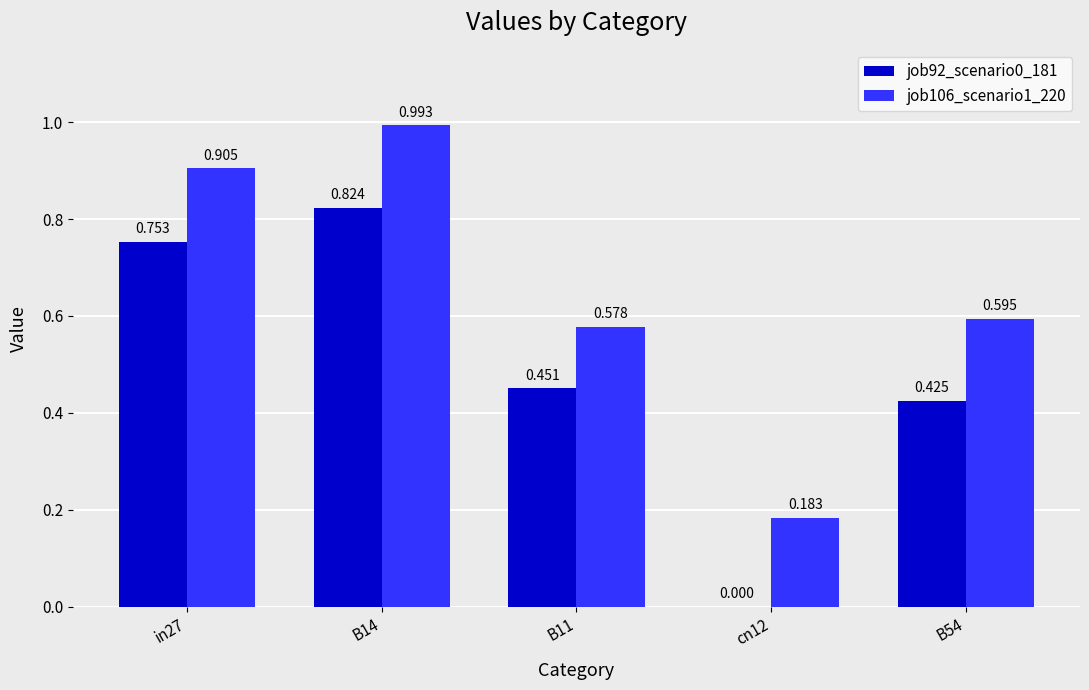

What is the difference between the job106_scenario1_220 values at B11 and in27?

0.3